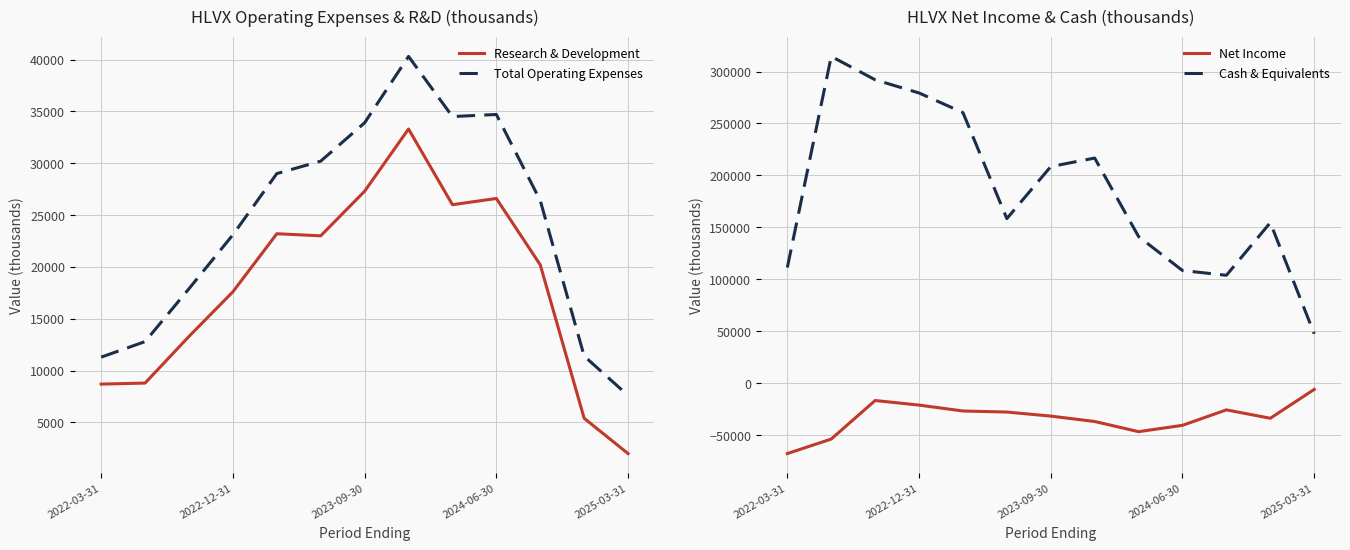

The Net Income series shows -27900 at 5. True or false?

True